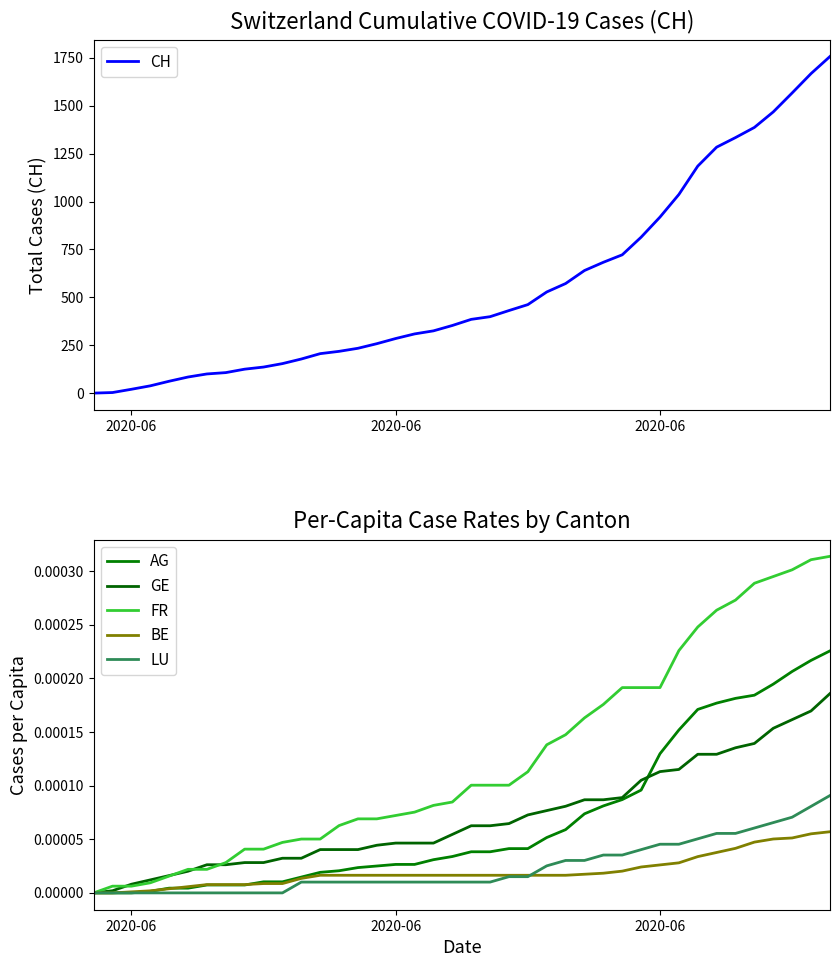

How many values in the FR series exceed 0?

39